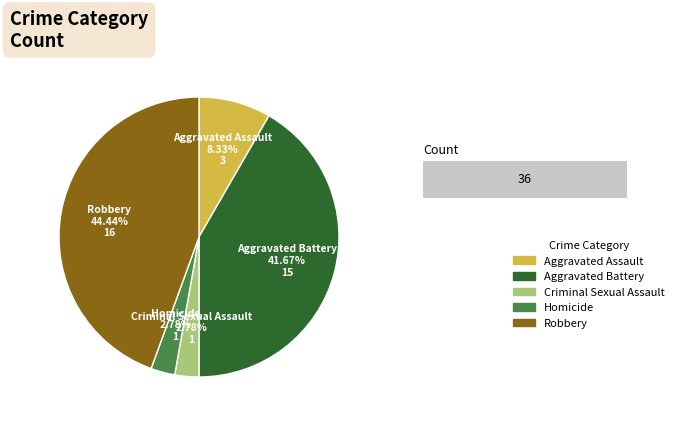

Count the number of slices in the pie.

5